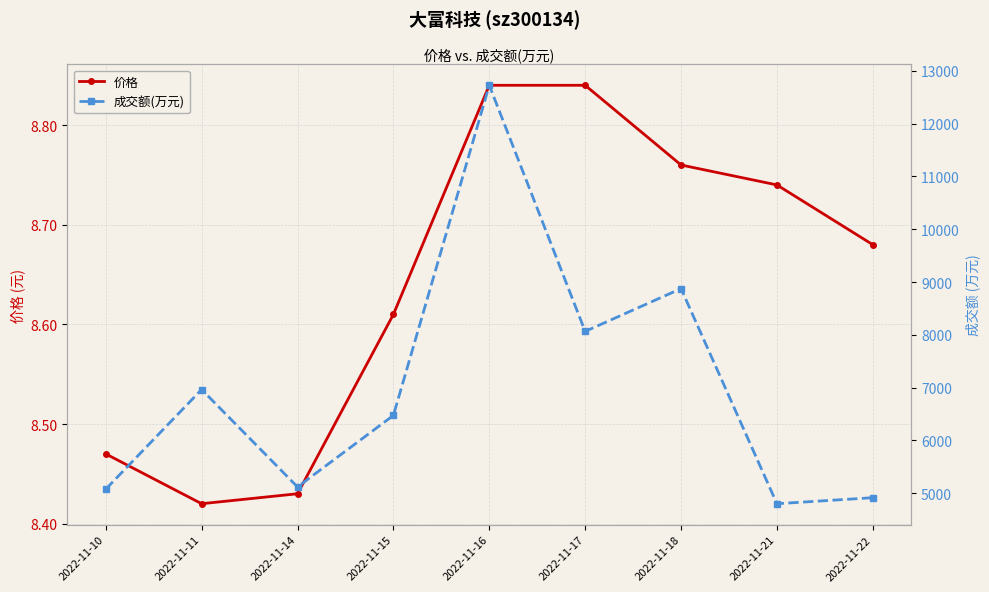

List the series in order of their overall mean, lowest first.

价格, 成交额(万元)